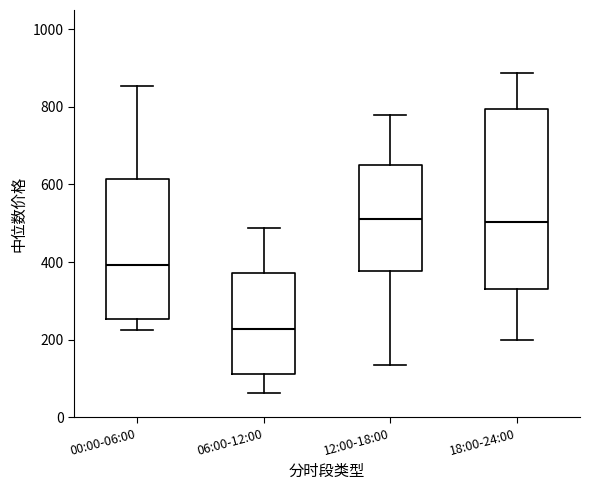

Which box is the tallest, from its lower edge to its upper edge?

18:00-24:00